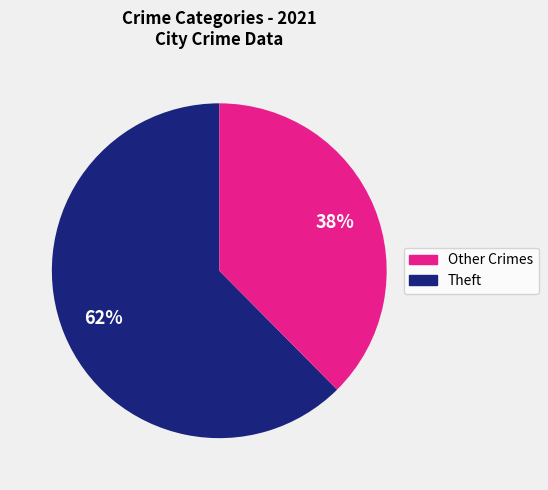

Is there a majority slice in this chart?

Yes